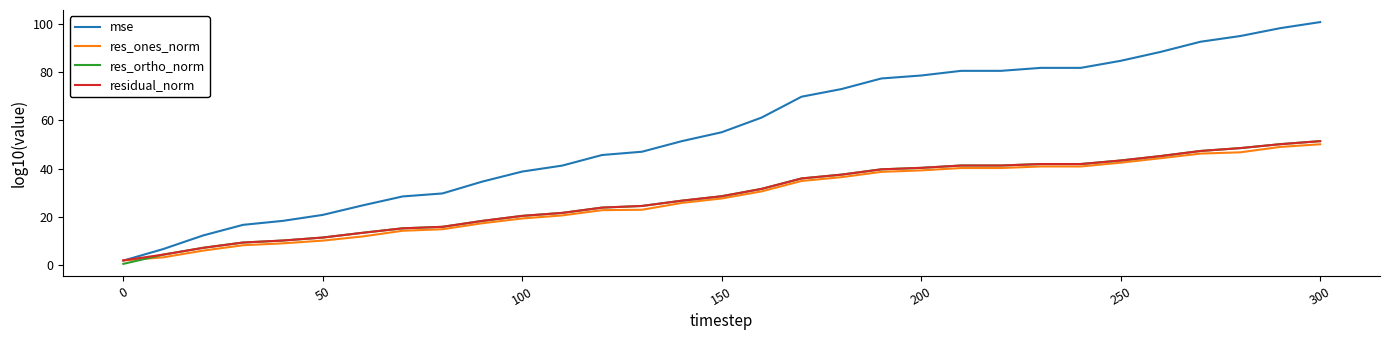

Which series has the largest total across all categories?

mse